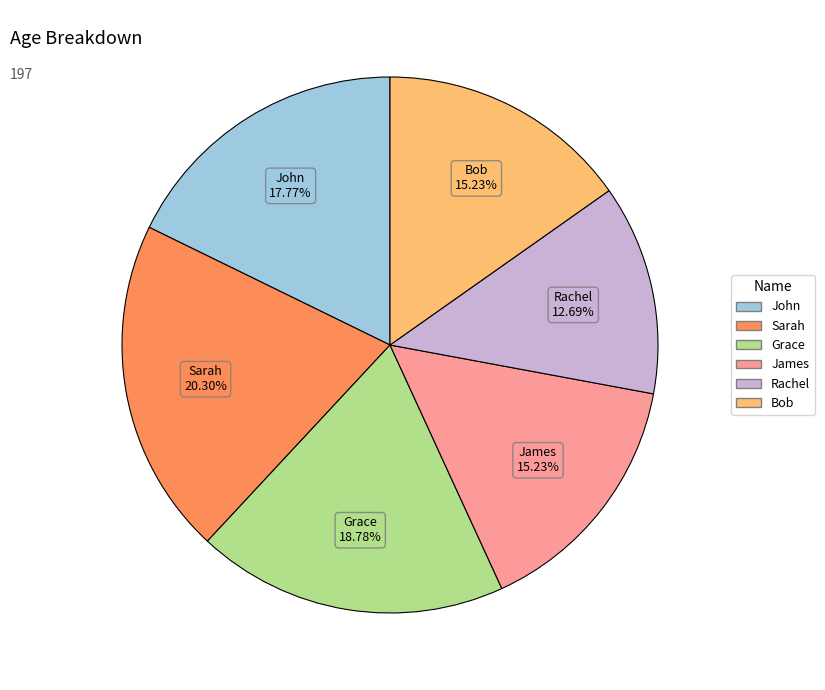

To the nearest percent, what is the average slice percentage?

17%